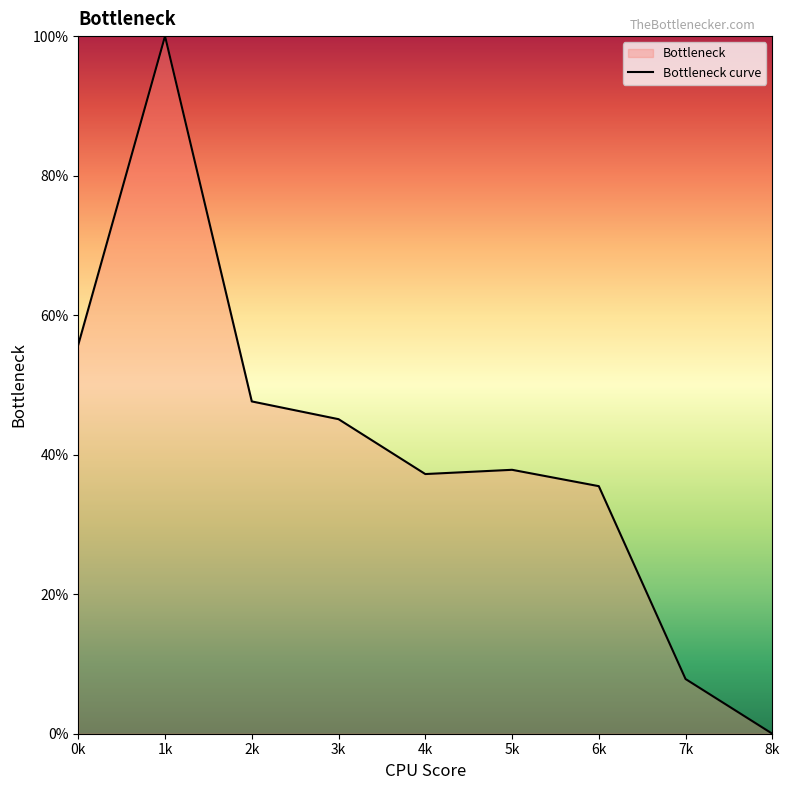

The value at 7k is 0.1. True or false?

False